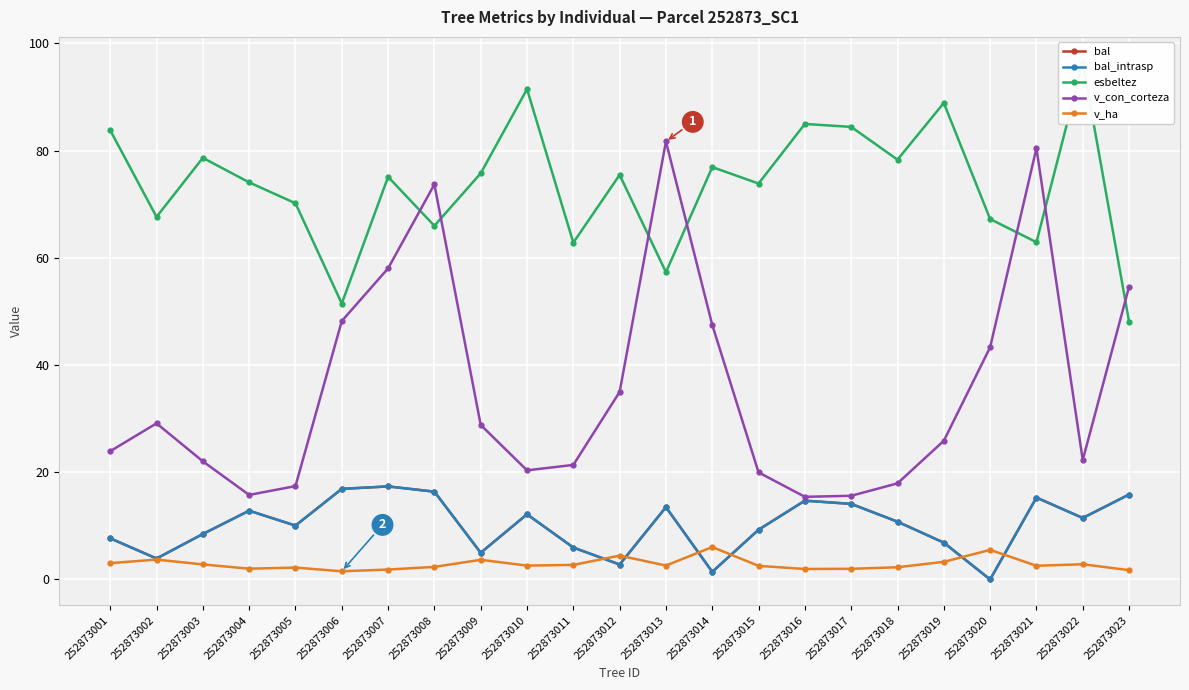

What is the value of the bal point at the 19th from the left?

6.9